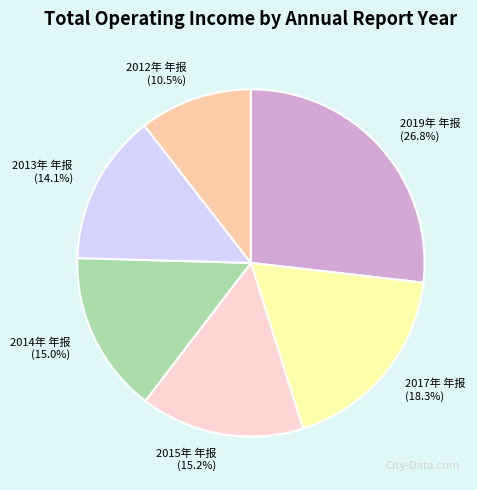

To the nearest percent, what is the difference between the 2013年 年报 and 2012年 年报 slice percentages?

4%